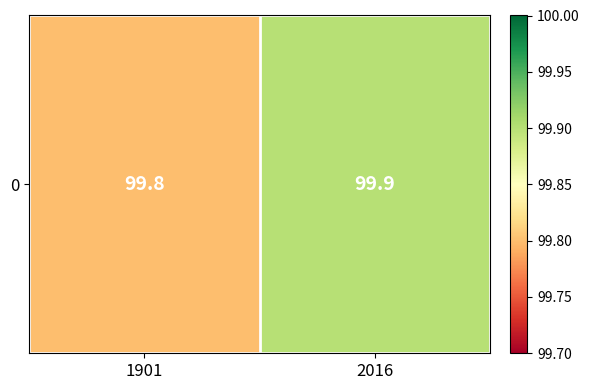

What is the ratio of the value at 1901 to the value at 2016?

1.0